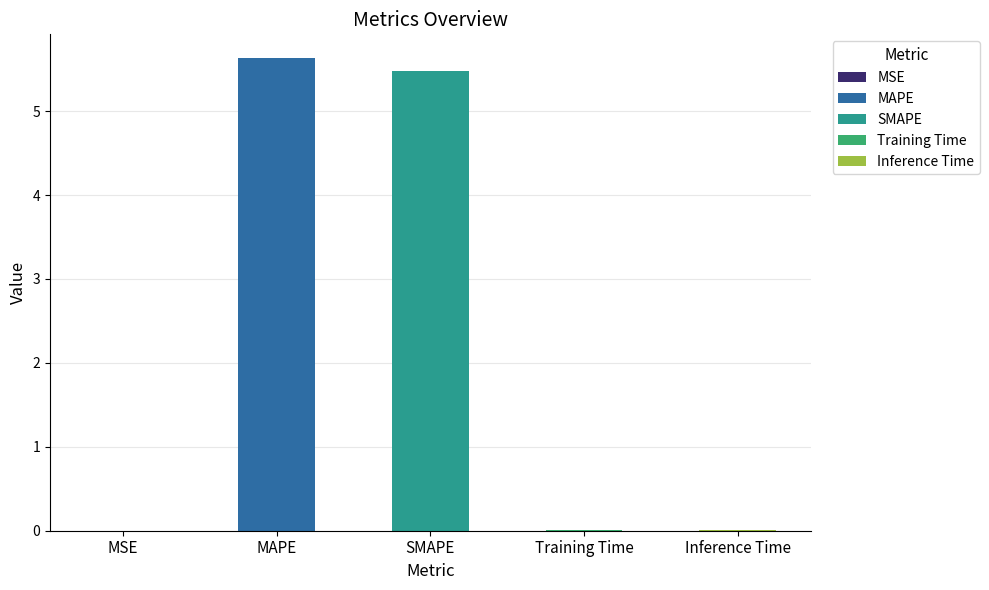

Reading left to right, list all the values displayed in this chart.

MSE=0.0	MAPE=5.6	SMAPE=5.5	Training Time=0.0	Inference Time=0.0